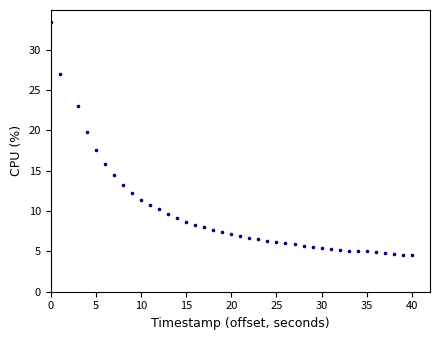

What is the range of X values (max minus min)?

40.0